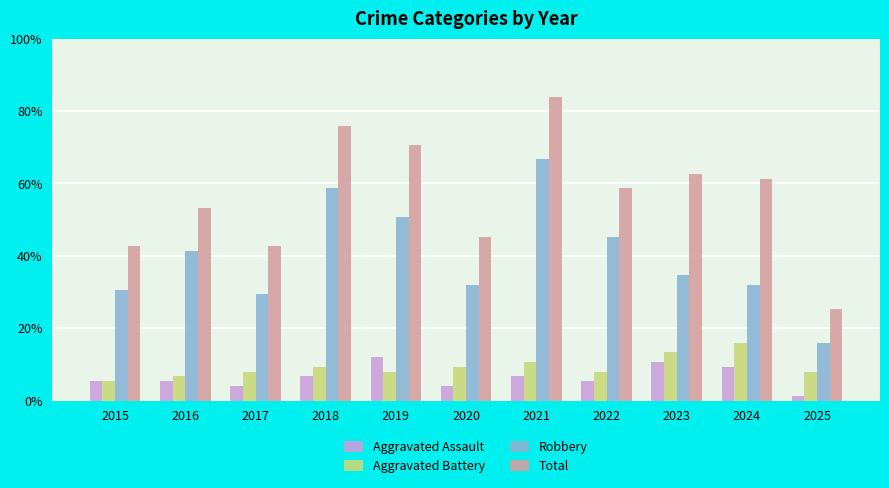

At 2019, list the series in order from largest to smallest.

Total, Robbery, Aggravated Assault, Aggravated Battery